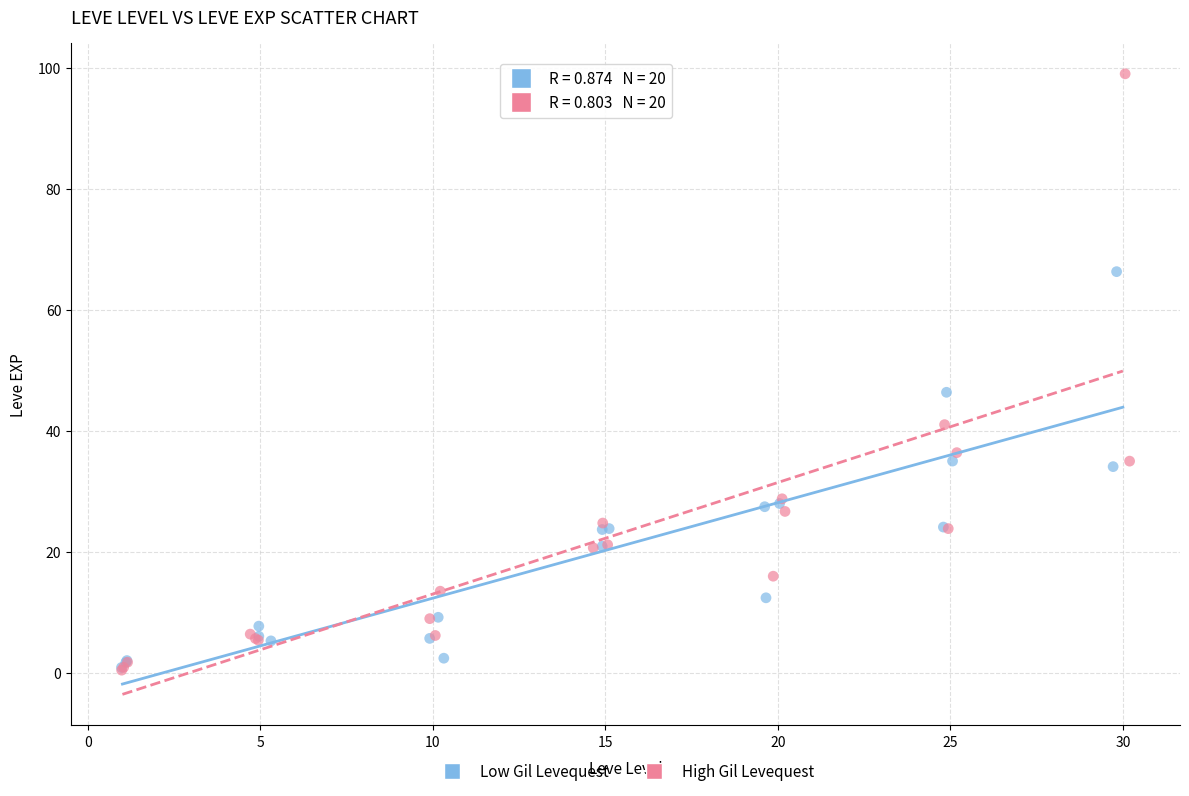

Which series has the widest spread of Y values?

High Gil Levequest